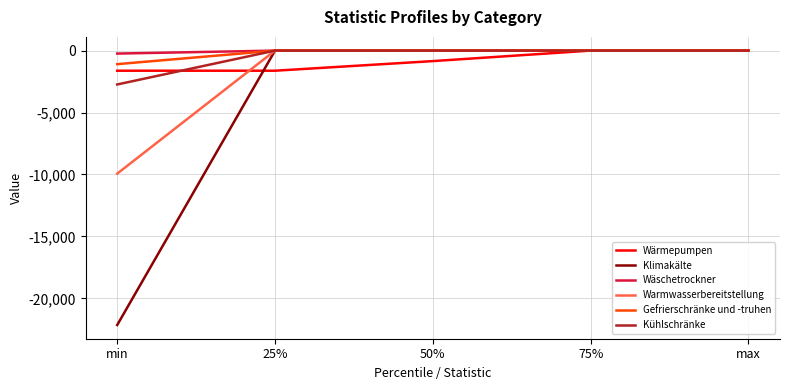

What is the total value across all series at 25%?

-1623.2